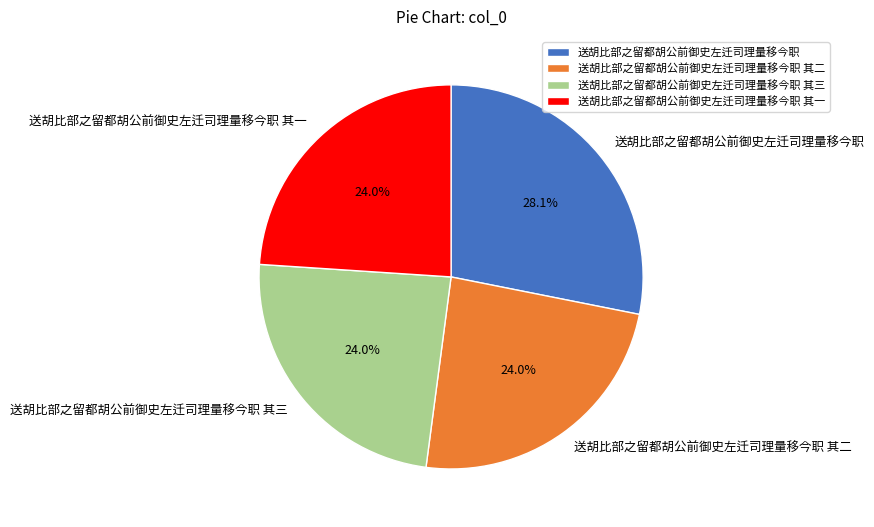

True or false: 送胡比部之留都胡公前御史左迁司理量移今职 其二 accounts for 24% of the total.

True